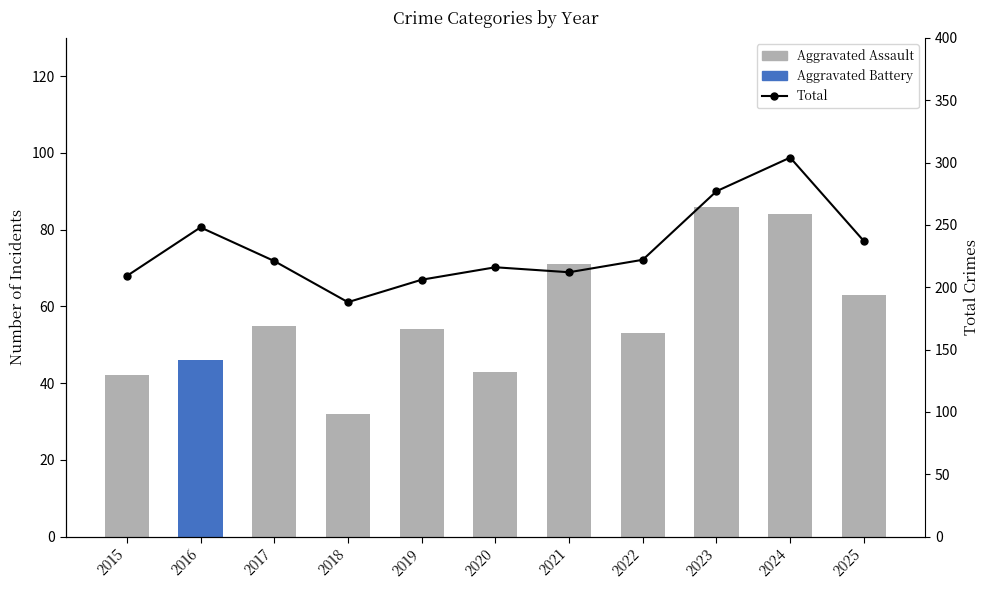

List the labels in order of Aggravated Assault value, smallest first.

2018, 2015, 2020, 2016, 2022, 2019, 2017, 2025, 2021, 2024, 2023